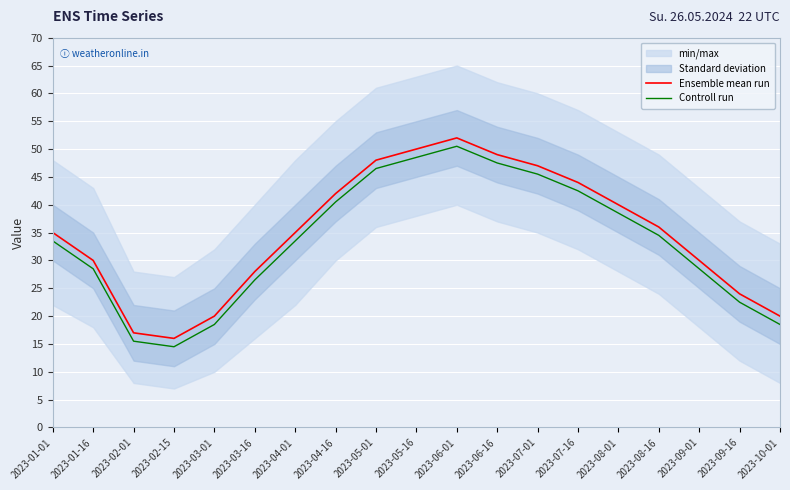

What is the average value of the Ensemble mean run series?

34.9